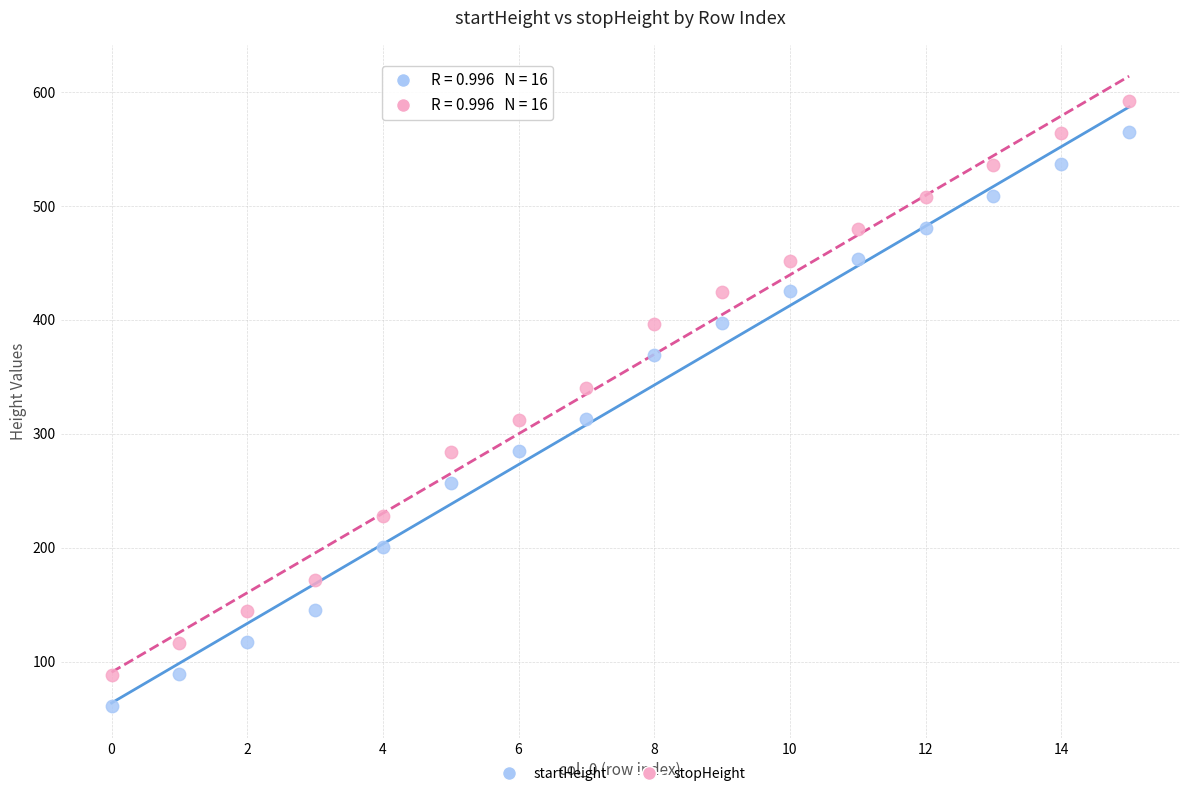

Which series contains the highest Y value?

stopHeight